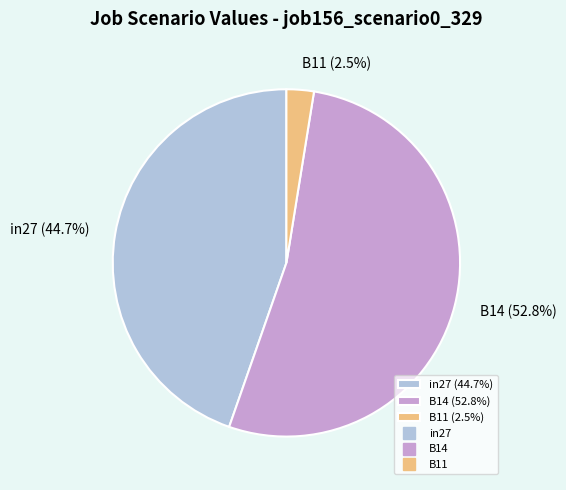

What portion of the pie excludes in27?

55.3%